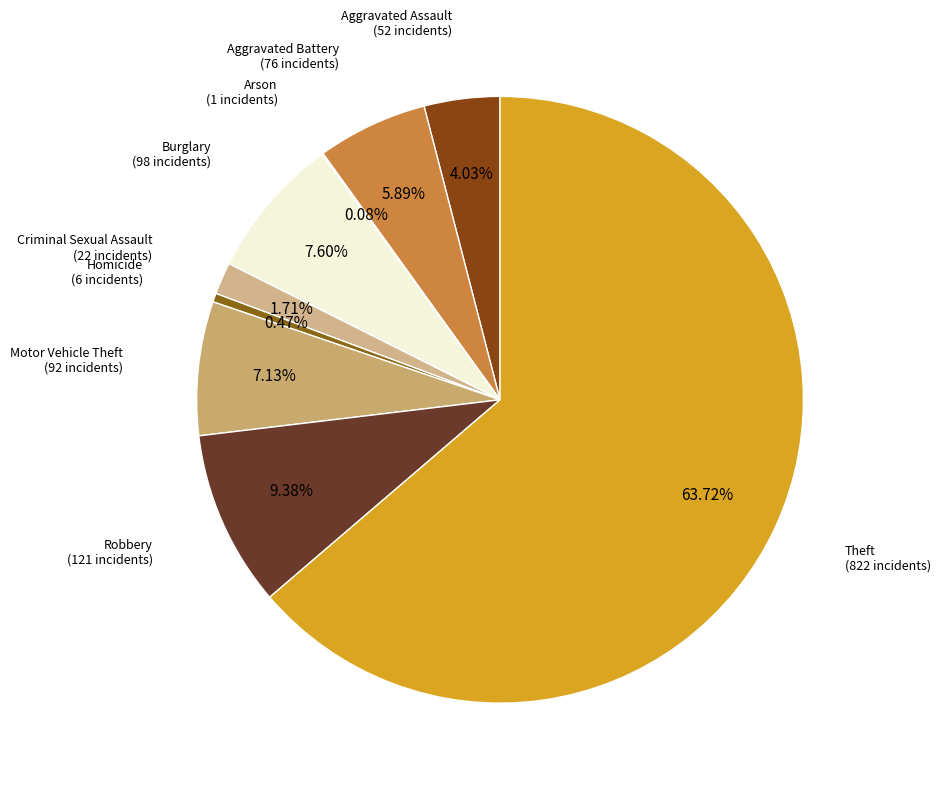

Which slice represents more than half of the pie?

Theft